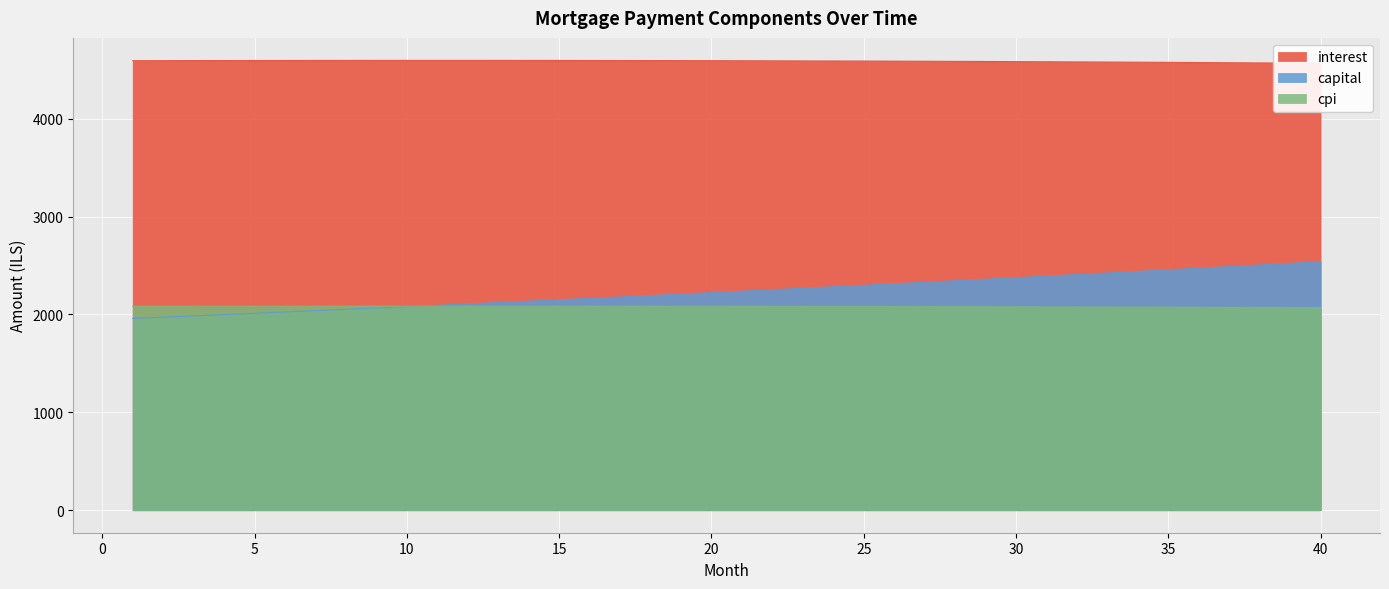

What is the difference between the maximum and minimum values in the capital series?

580.5